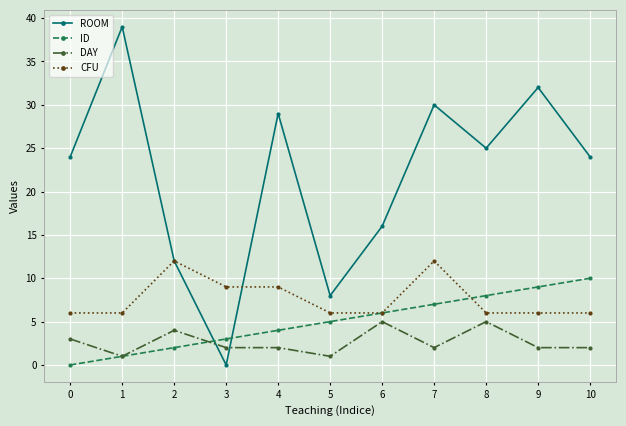

Which series has the widest spread of values?

ROOM